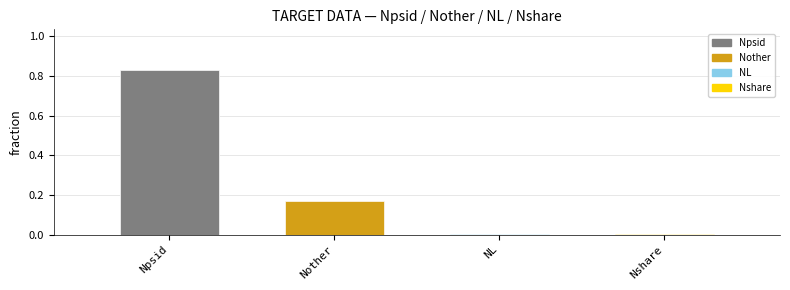

What is the change in value from Nother to NL?

-0.2